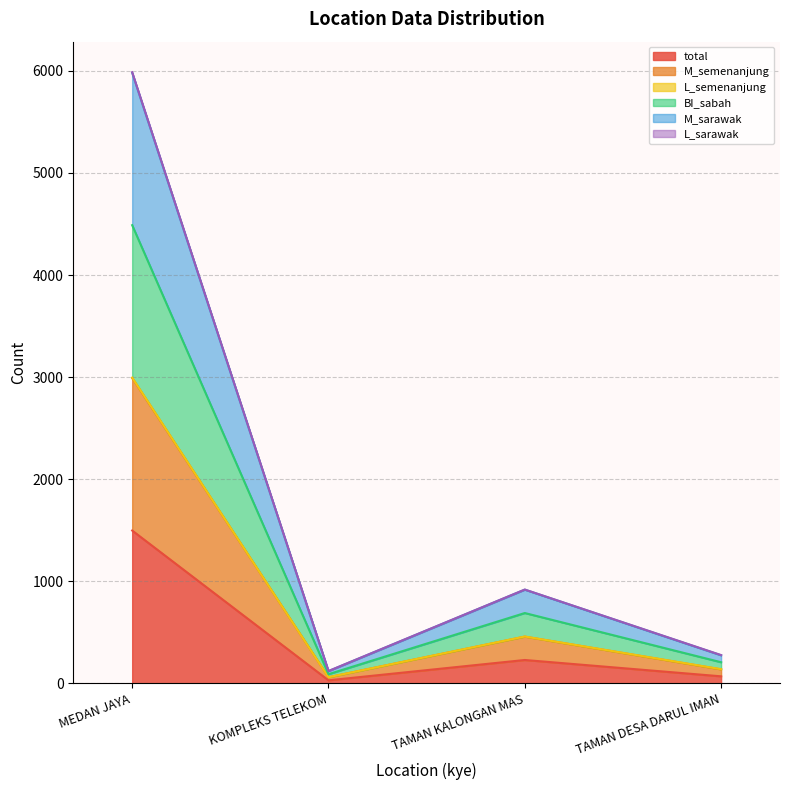

True or false: total and M_semenanjung cross at least once.

False